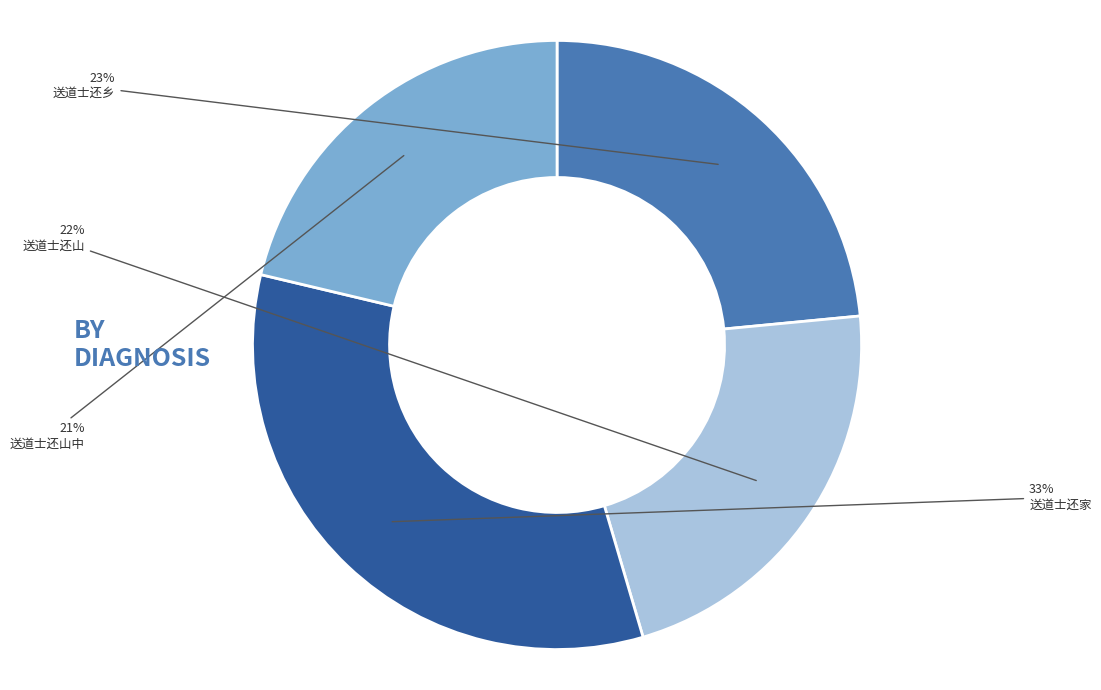

What is the largest slice in the pie chart?

送道士还家